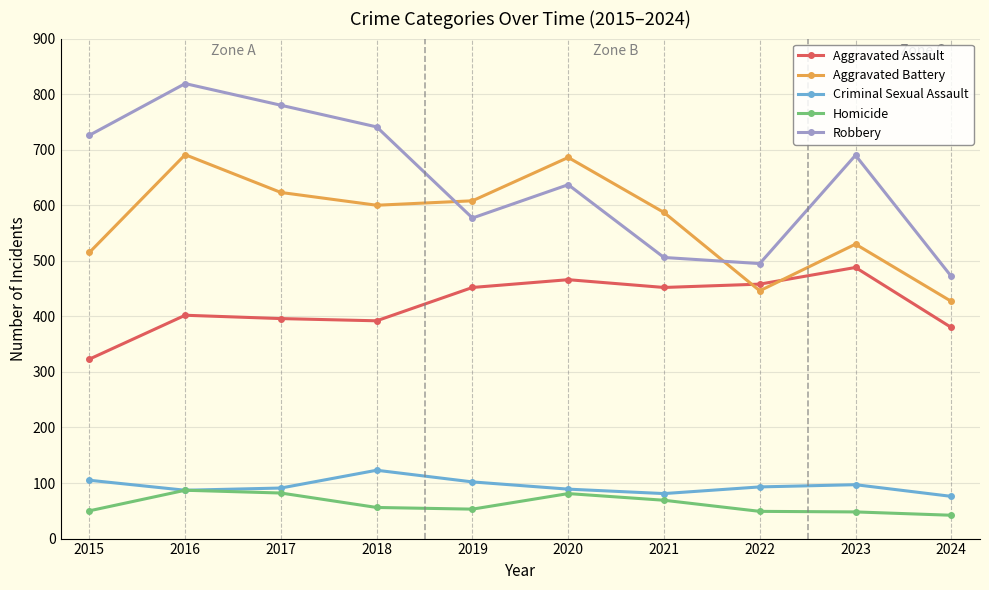

What is the difference between the Criminal Sexual Assault values at 2022 and 2021?

12